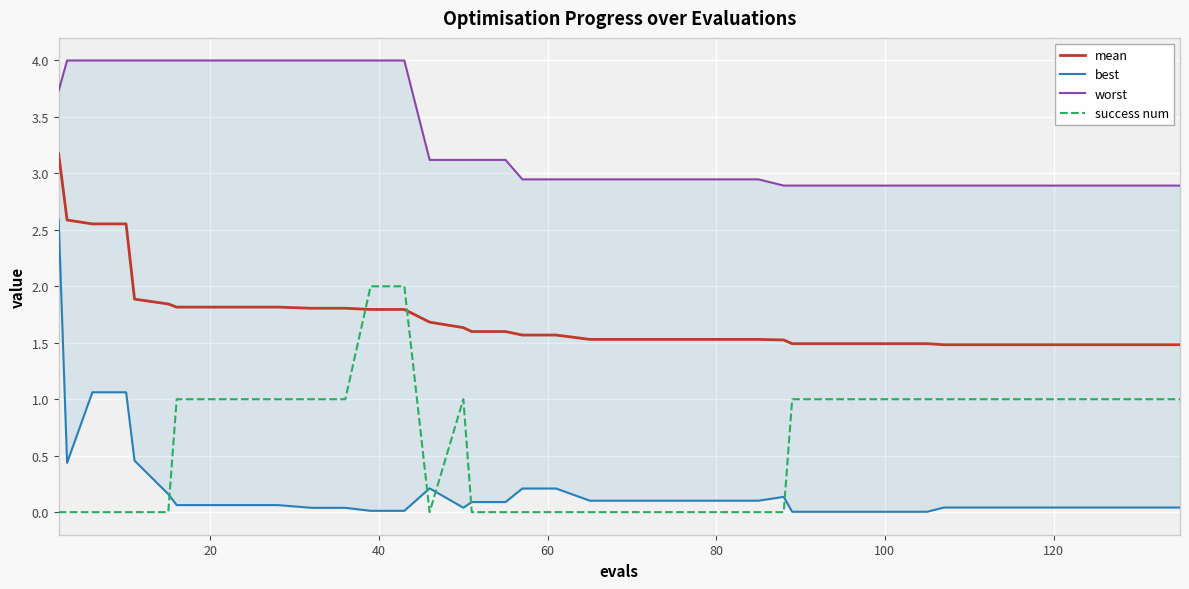

List the series in order of their peak value, highest first.

worst, mean, best, success num